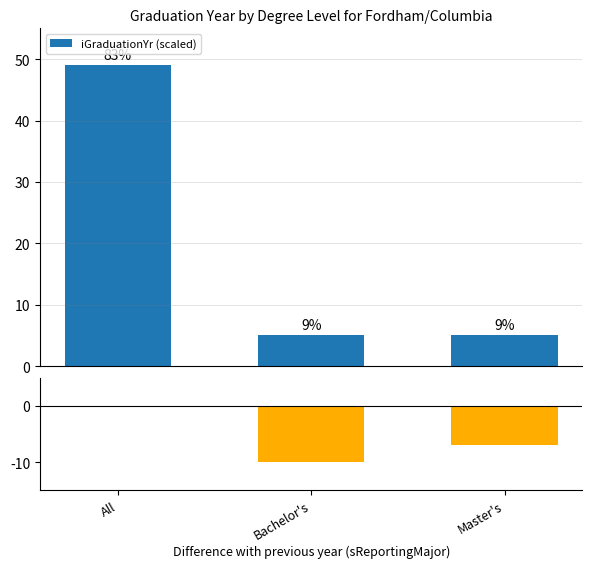

Is it true that the value at Bachelor's is 1.3?

False